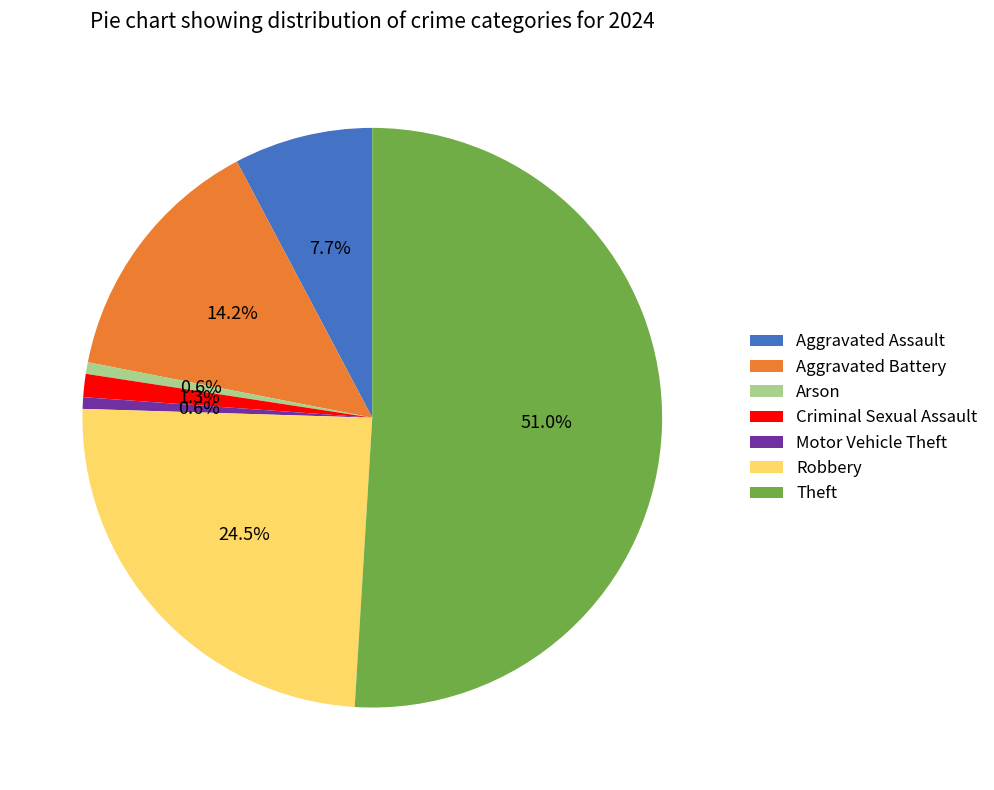

To the nearest percent, what portion does Aggravated Battery represent?

14%